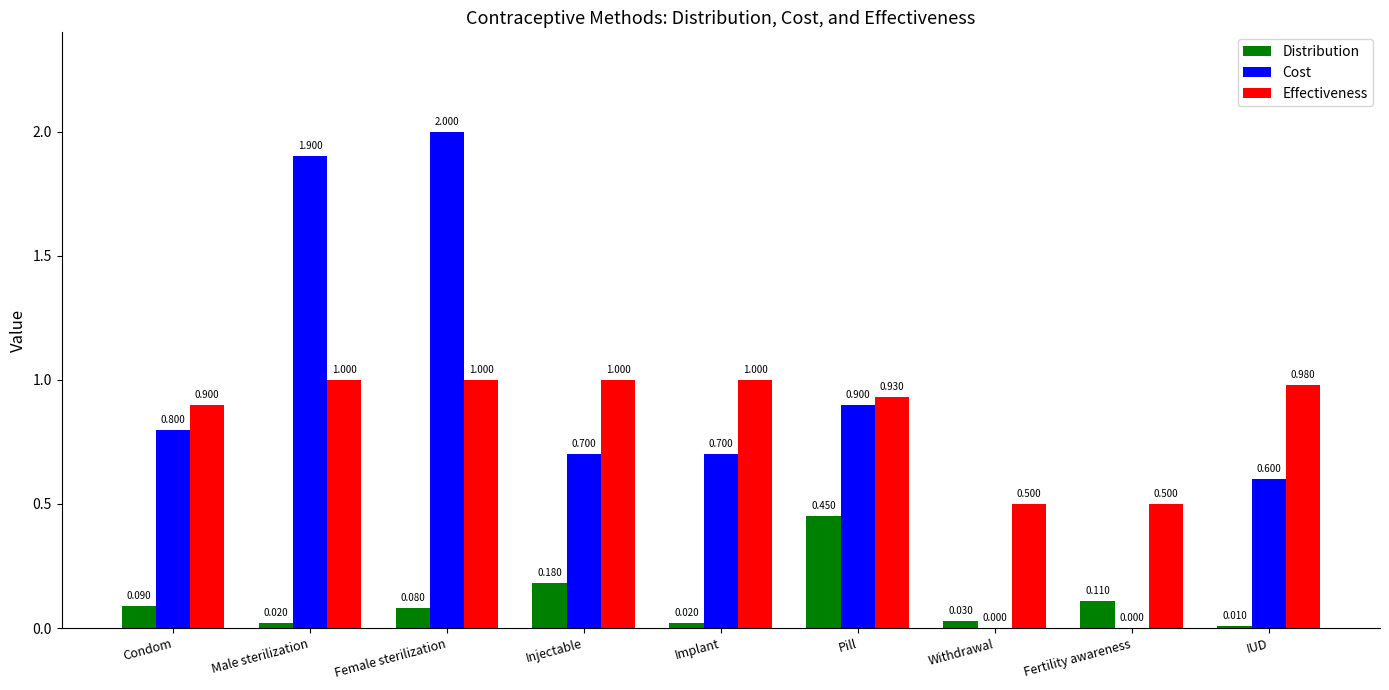

Where is Cost nearest to the value 1?

Pill